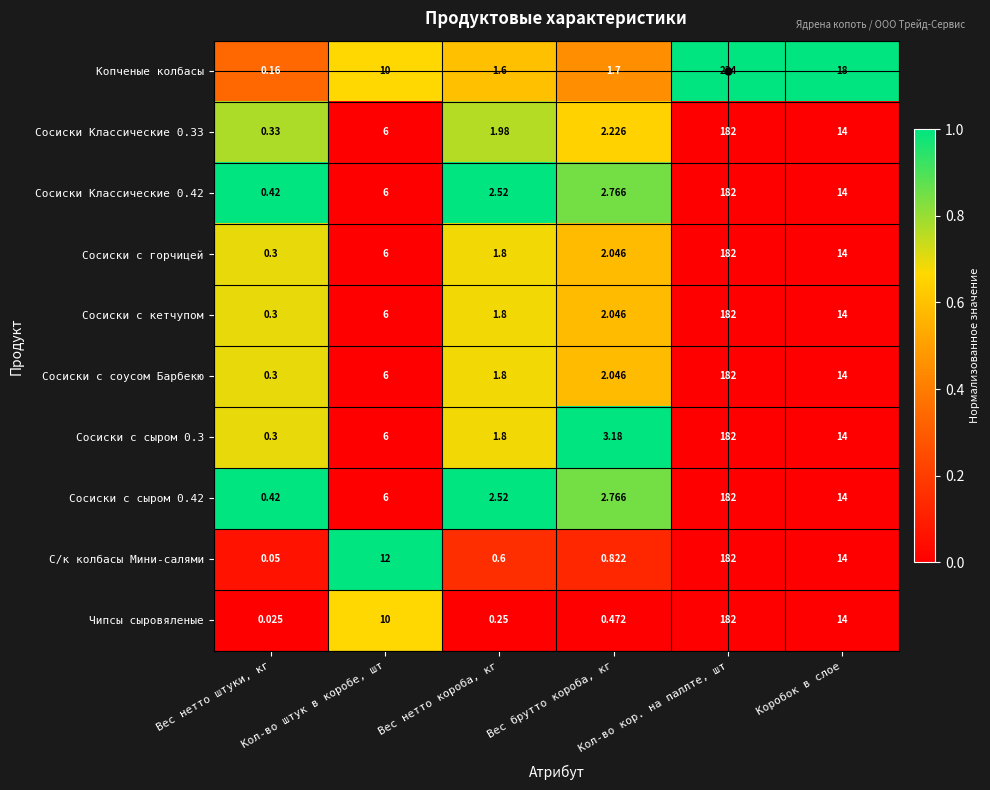

Which series has the widest spread of values?

Копченые колбасы